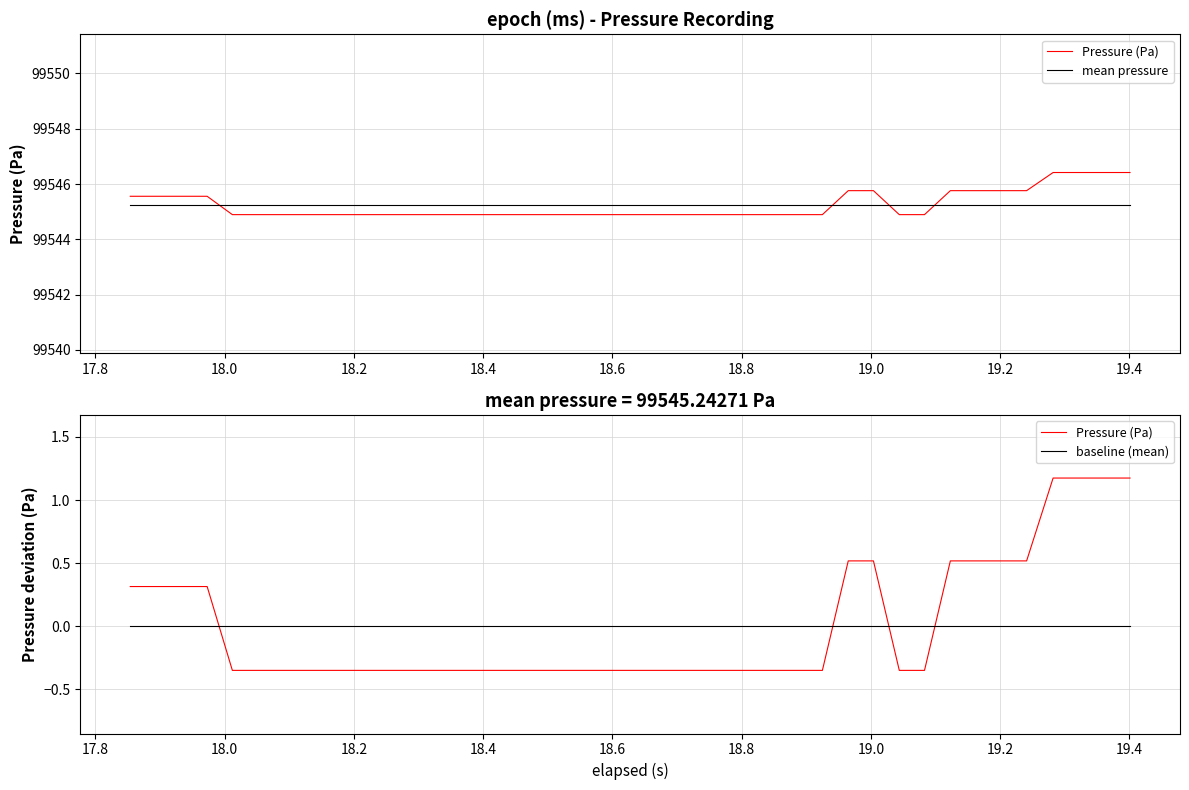

What is the label of the 32nd point from the right?

19.2